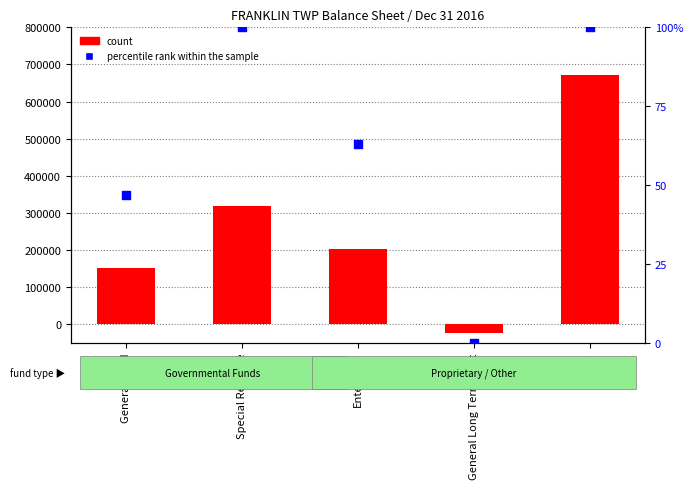

What is the total value across all series at Enterprise?

202216